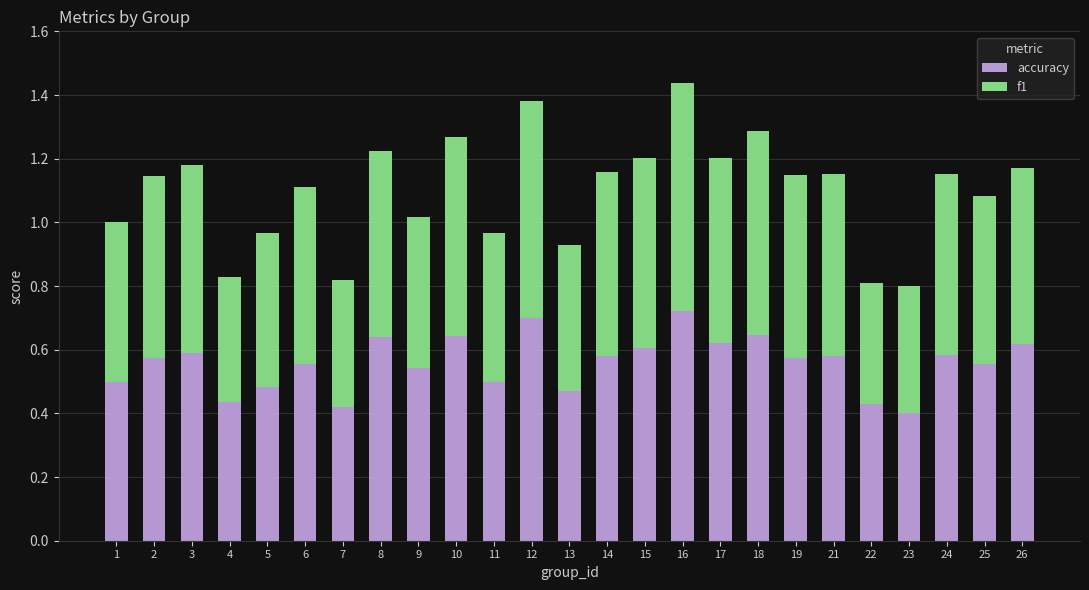

What is the difference between the maximum and minimum values in the accuracy series?

0.3